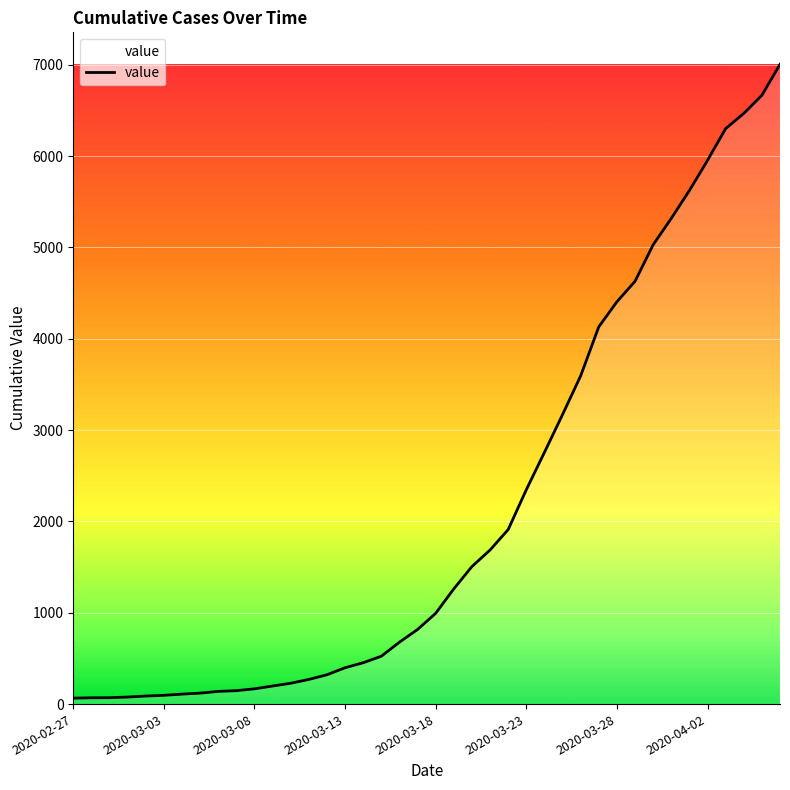

What is the greatest value displayed?

7005